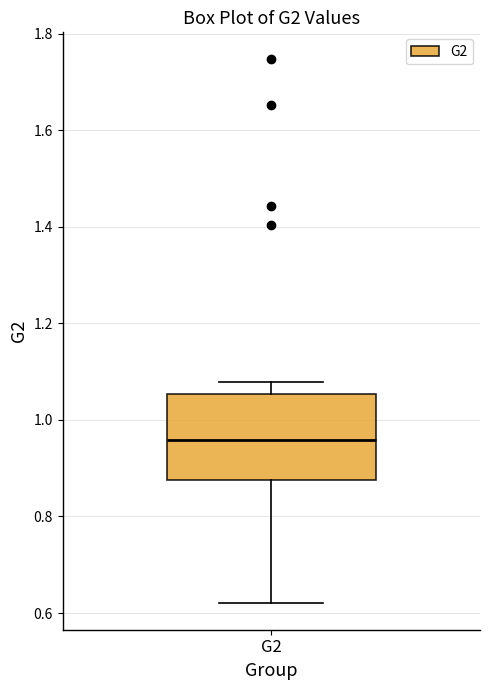

Where does the median line of the box for G2 sit on the y-axis? The values are not printed on the chart, so give them approximately, as read against the axis.

0.96